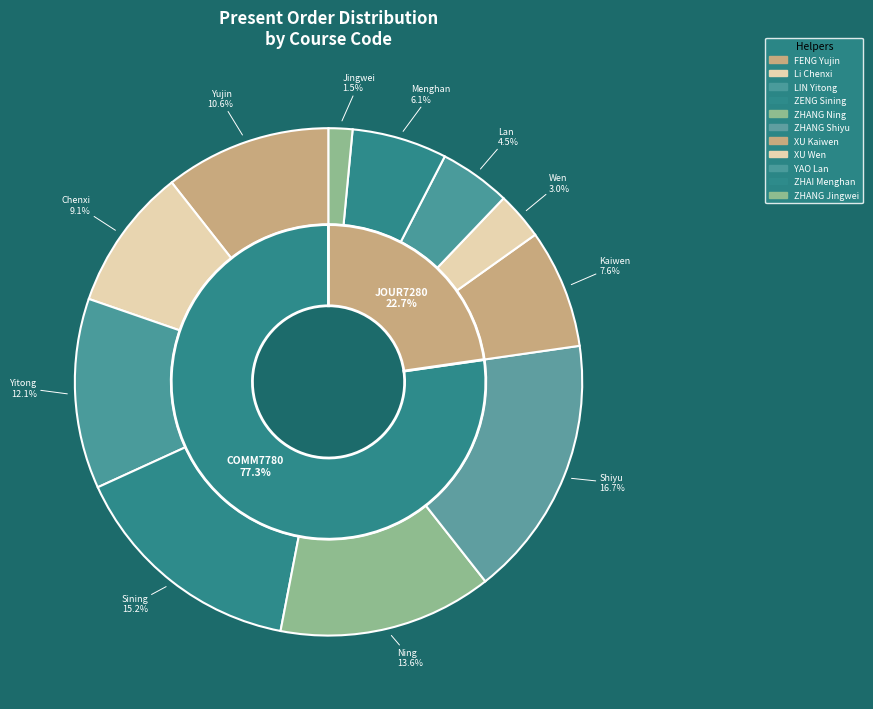

Do LIN Yitong and ZHANG Jingwei together represent more than half of the pie?

No